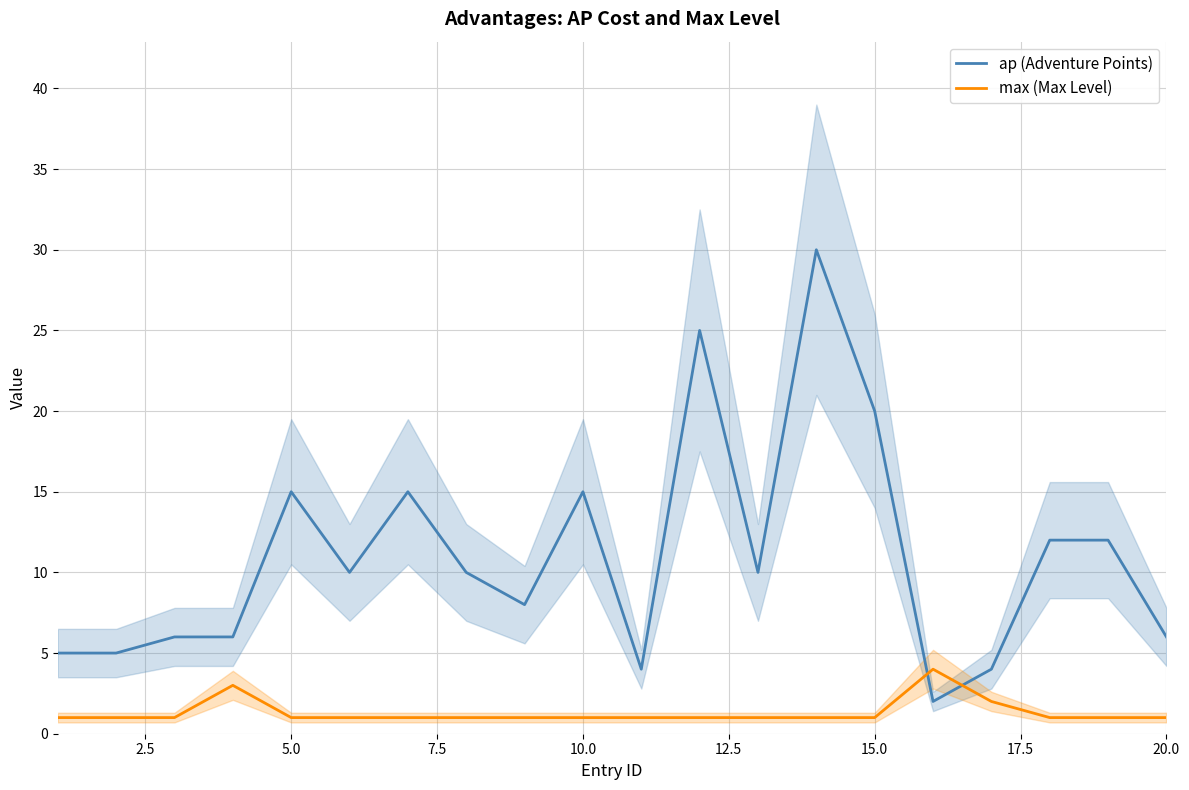

Where does the ap (Adventure Points) series first go above 10?

5.0